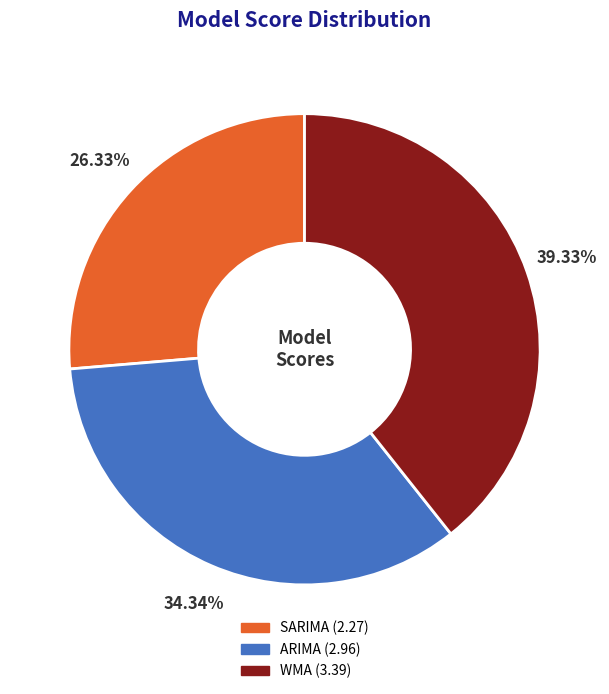

Between WMA and ARIMA, which is larger?

WMA